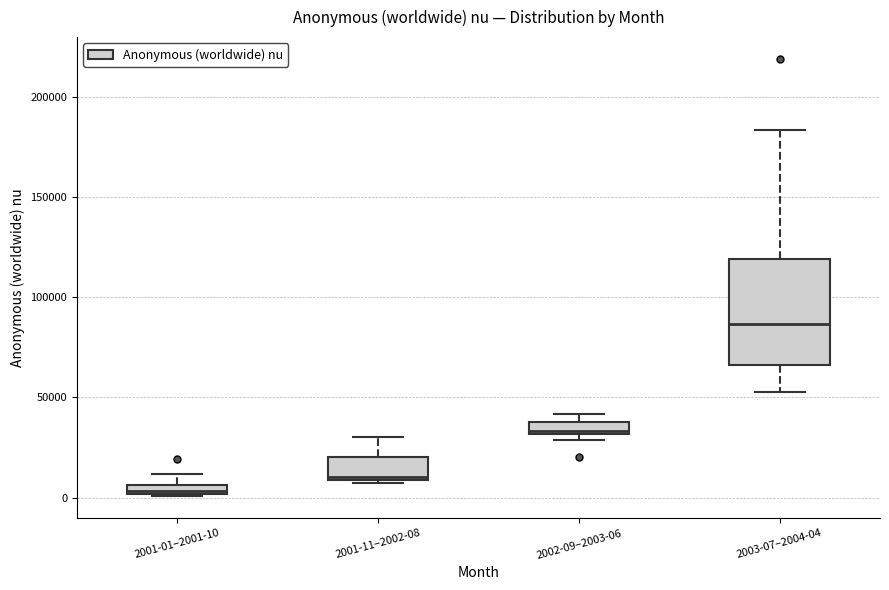

Which box's median line is the lowest?

2001-01–2001-10